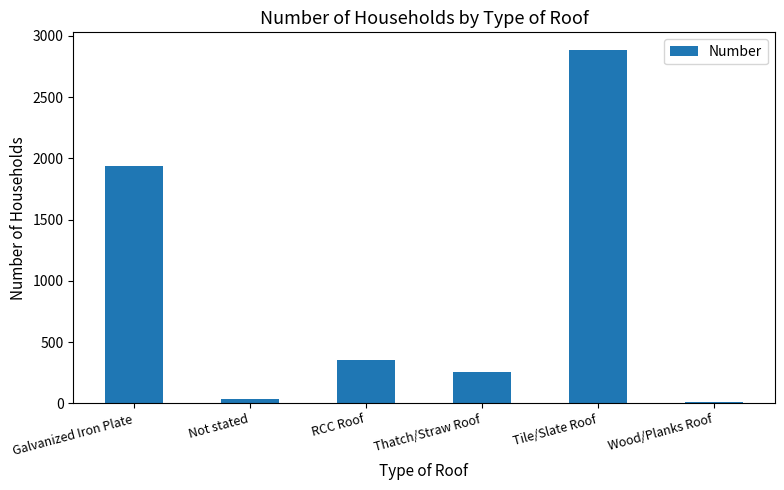

The chart shows a value of 493 at RCC Roof. True or false?

False